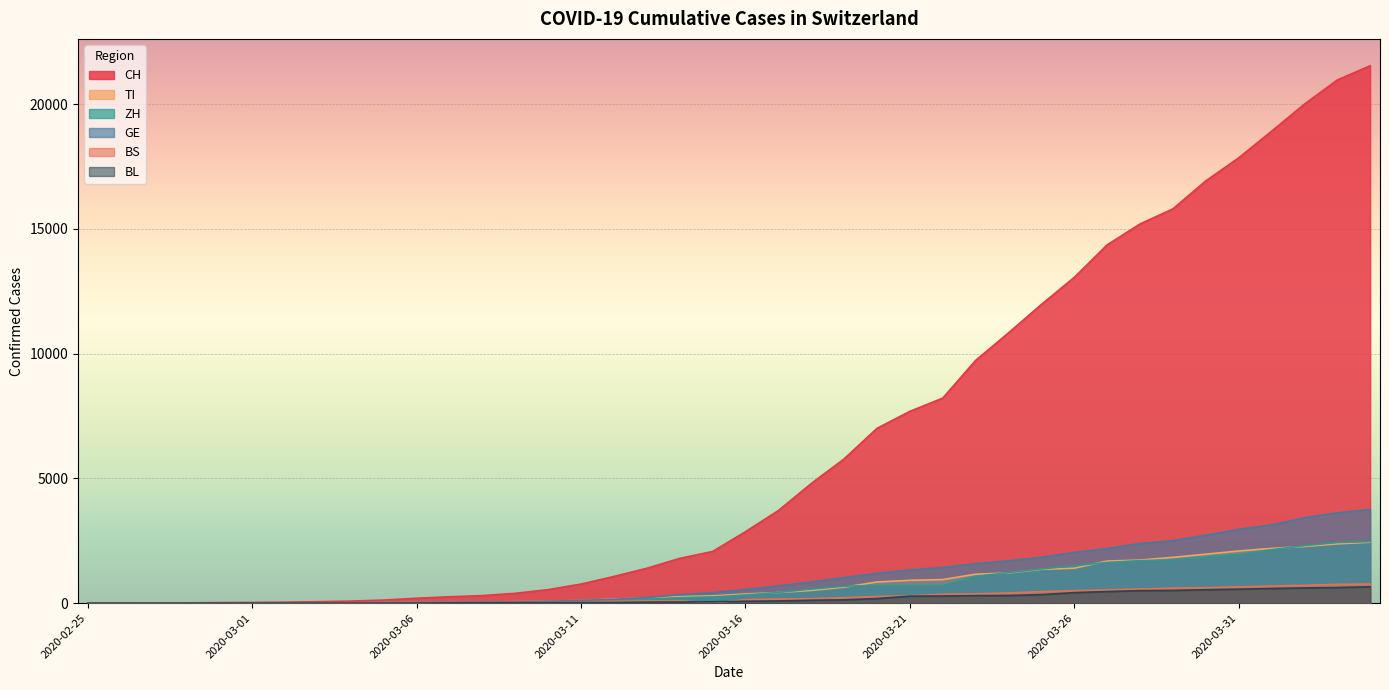

Between 2020-04-02 and 2020-03-24, which is larger?

2020-04-02